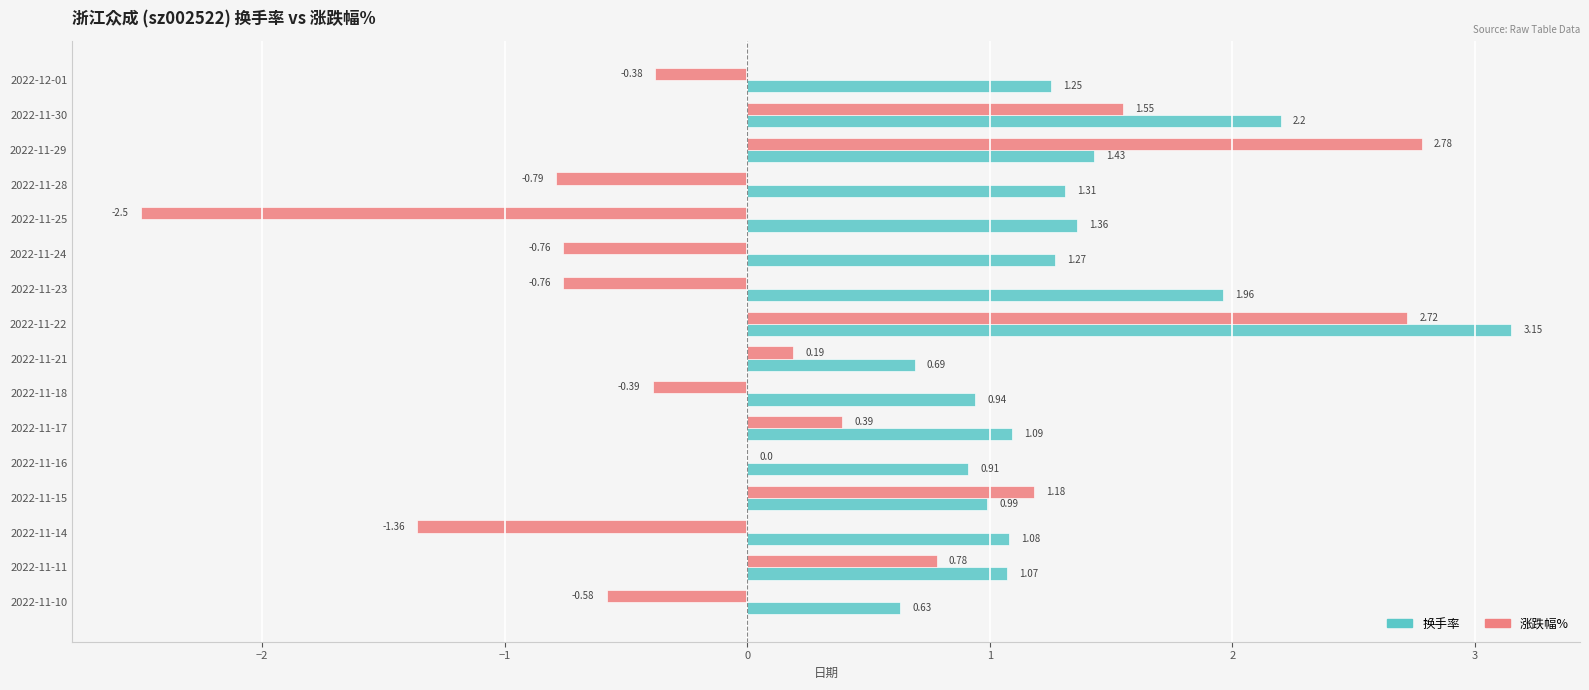

What is the sum of all 涨跌幅% values?

2.1